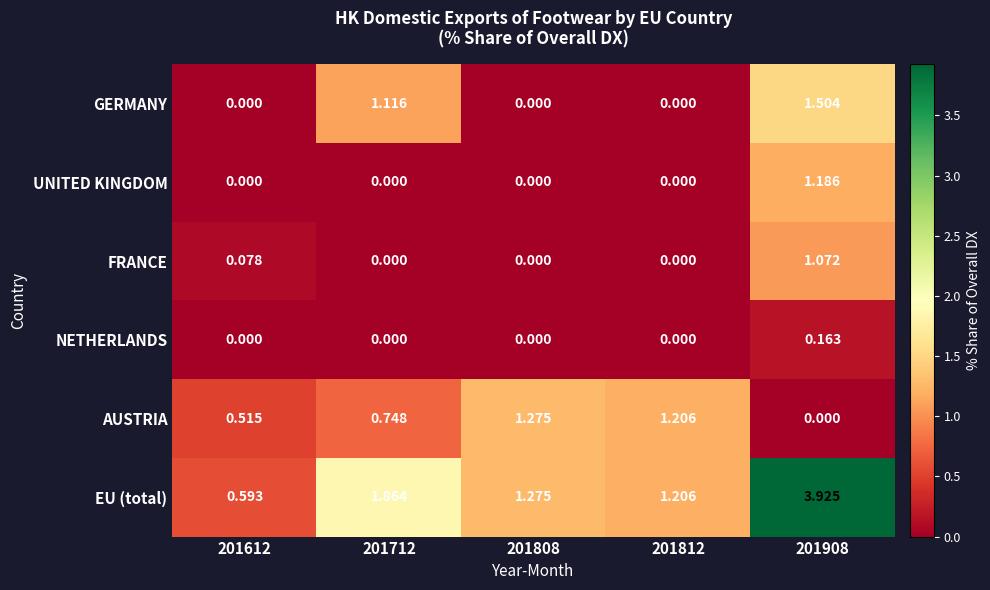

Which series changed the most between 201712 and 201808?

GERMANY